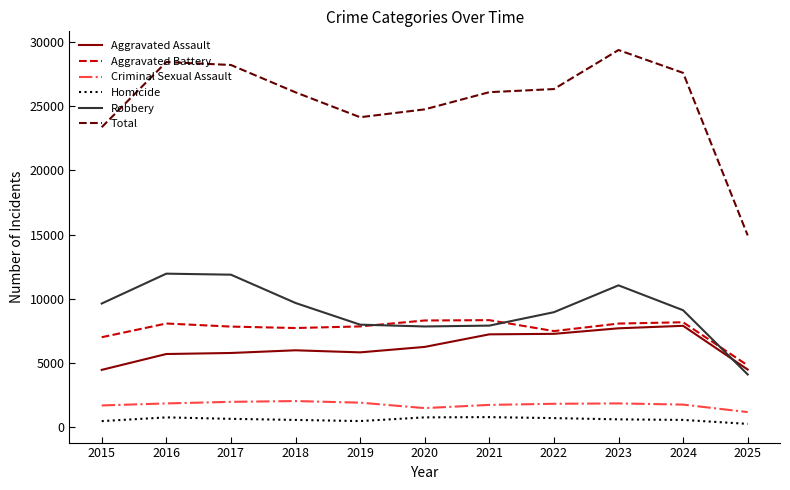

At which label is Total closest to 22140?

2015